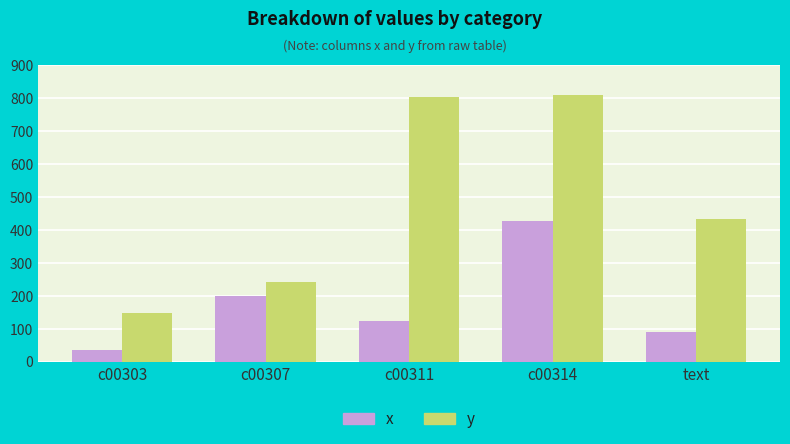

The value of x at c00303 is 35. True or false?

True